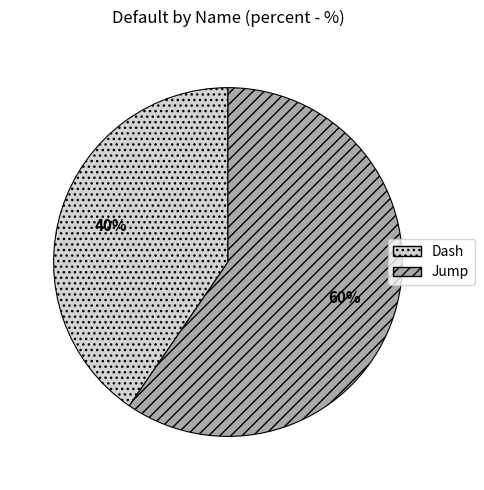

What is the ratio of the value at Dash to the value at Jump?

0.7